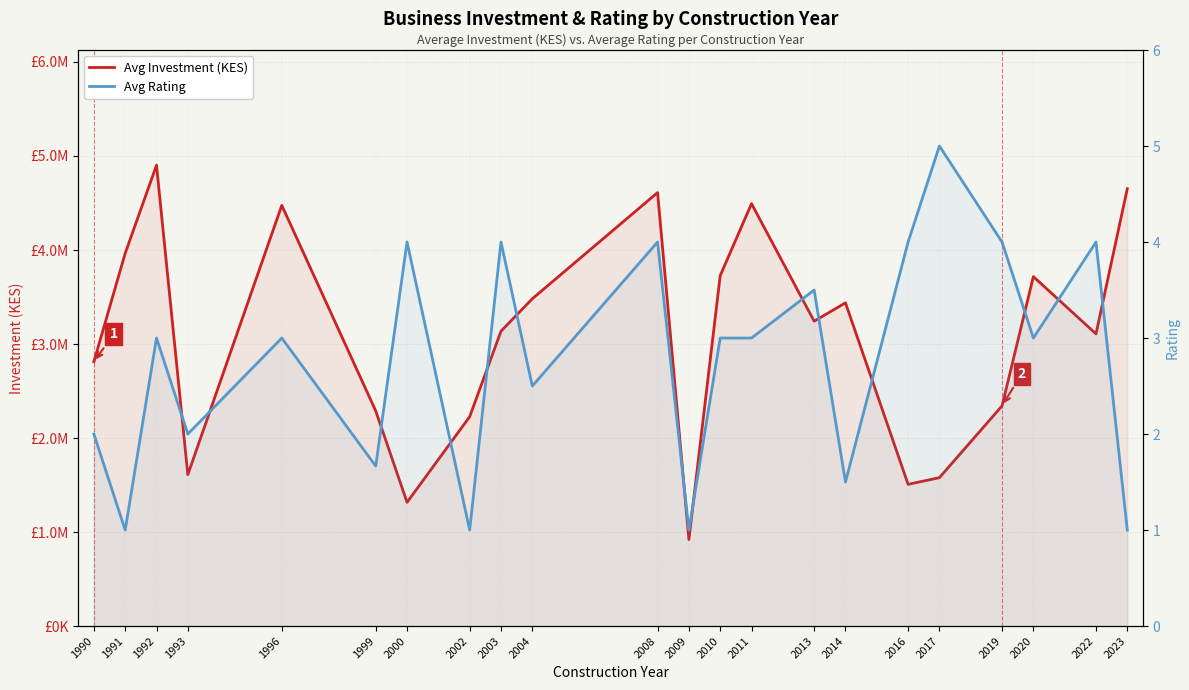

Which has a higher value, 2016 or 2023?

2023